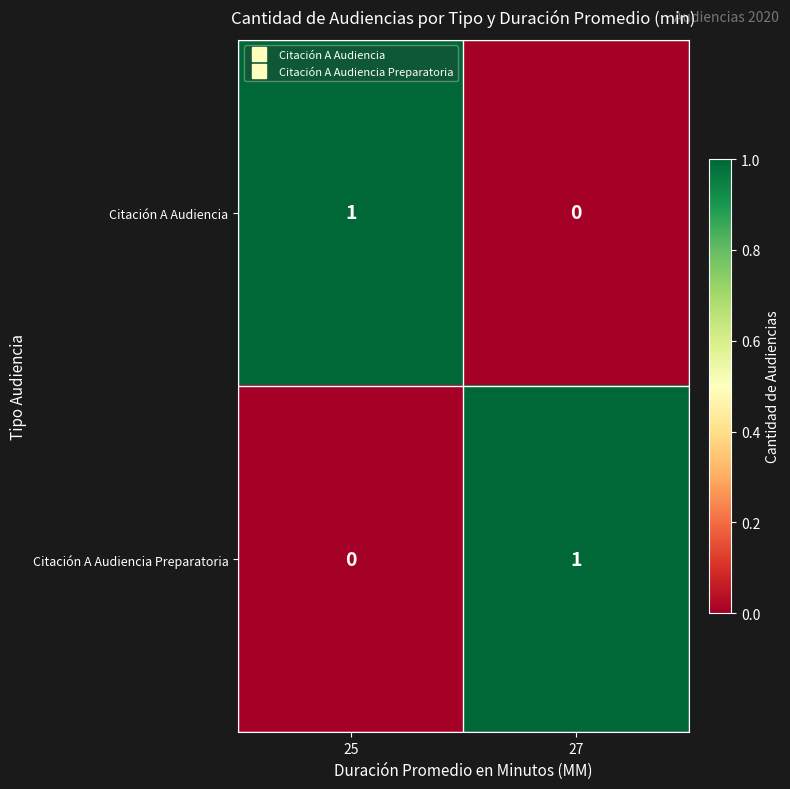

Where is Citación A Audiencia Preparatoria nearest to the value 0?

25